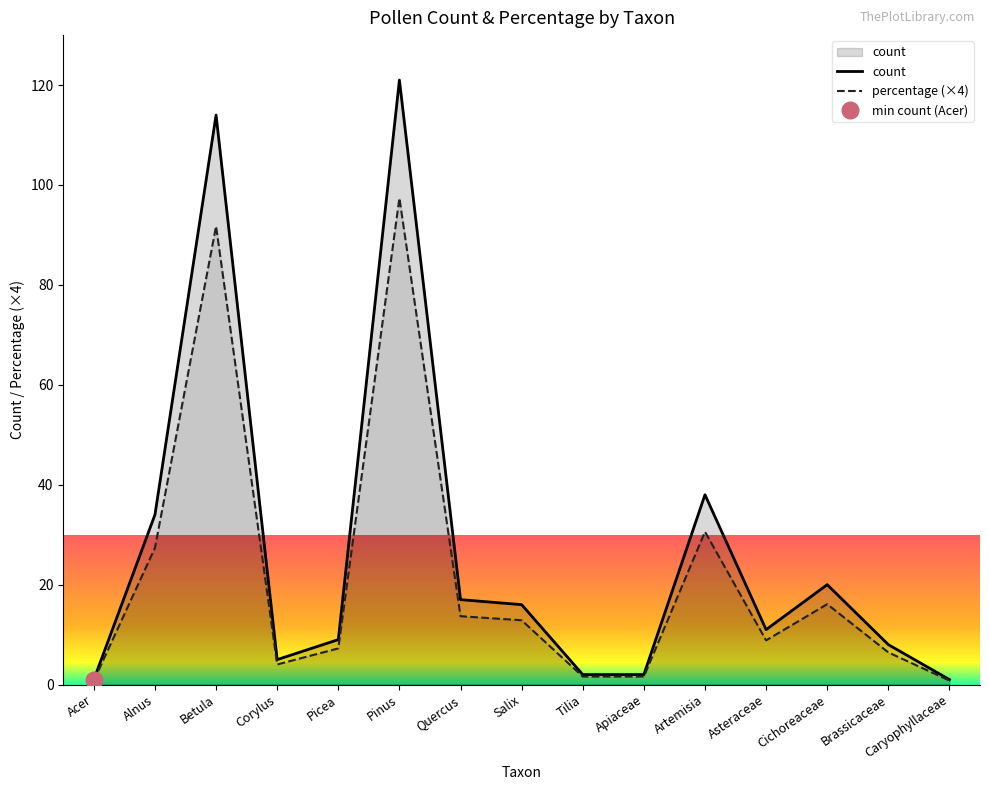

Which series changed the most between Pinus and Caryophyllaceae?

count